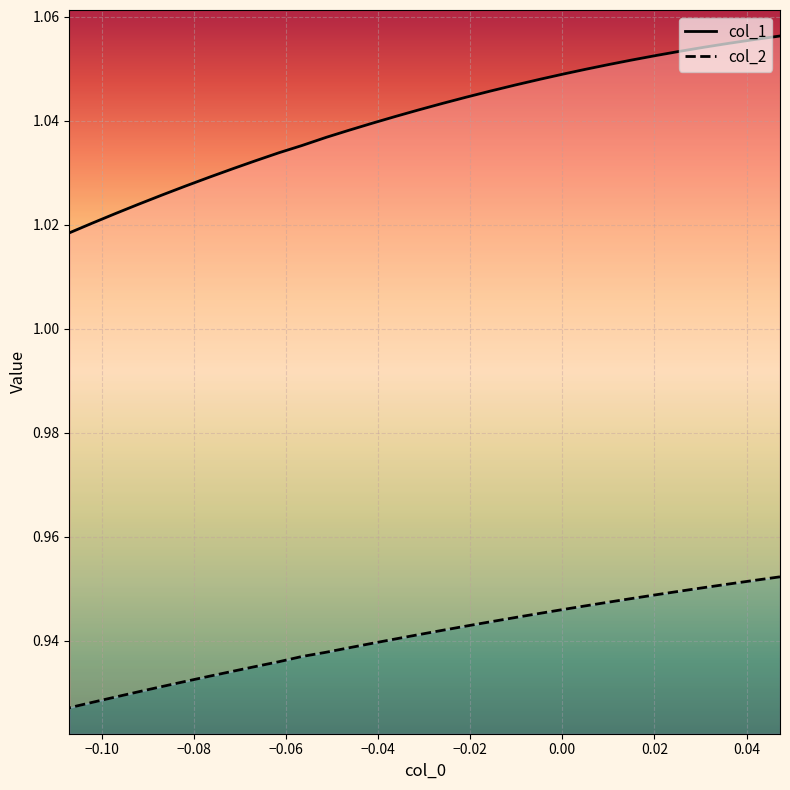

Is the value of col_1 at 29 greater than the value of col_2 at 0.06?

Yes